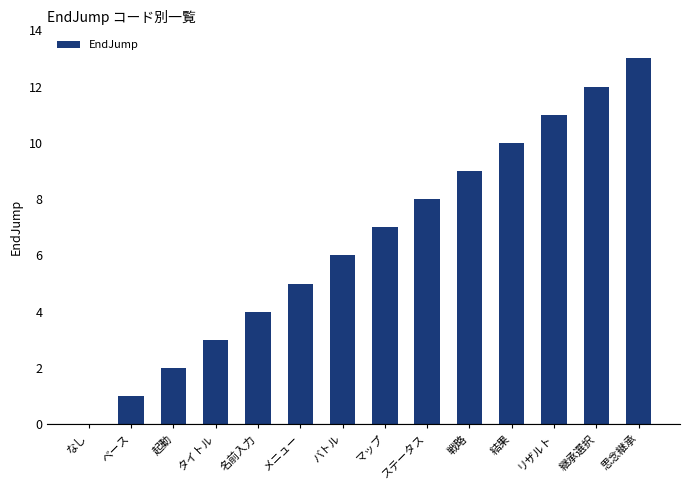

Reading left to right, what are all the values shown in this chart?

0	1	2	3	4	5	6	7	8	9	10	11	12	13